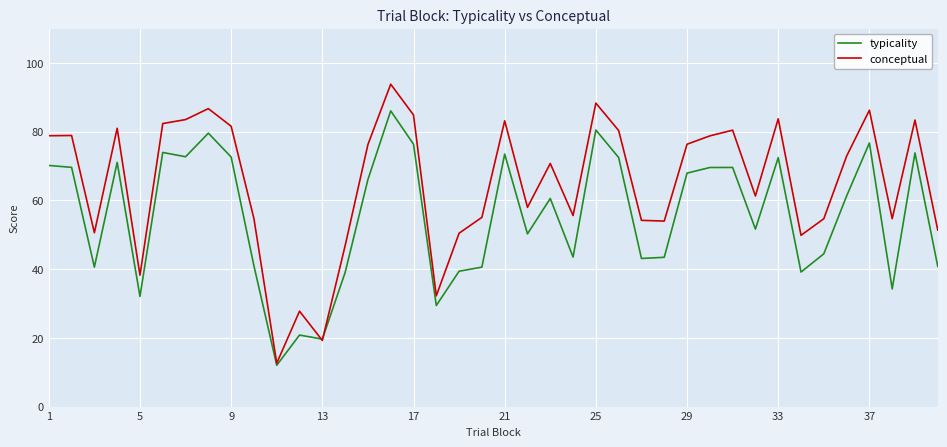

Which series has the widest spread of values?

conceptual